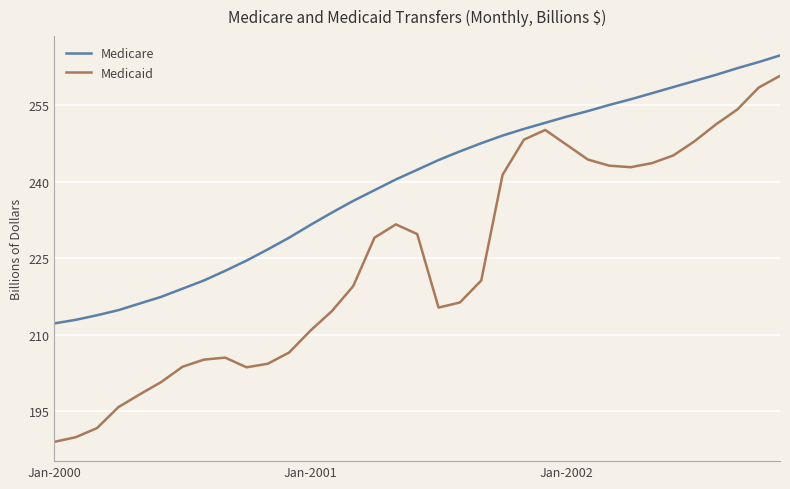

What is the minimum value shown in the chart?

189.0